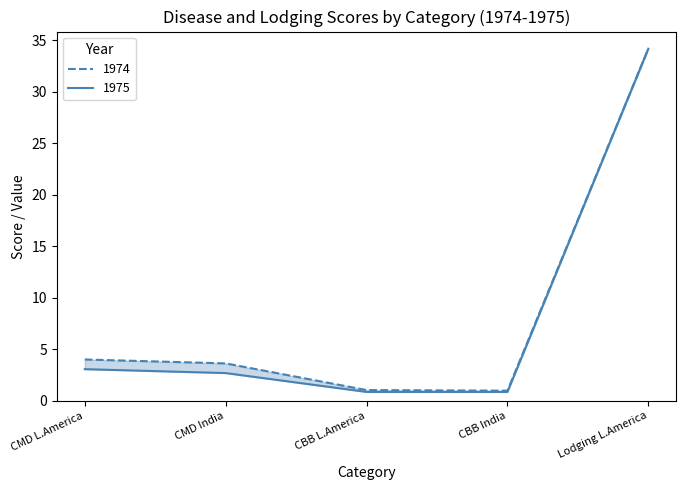

True or false: 1974 has more than 1 points higher than both neighbors.

False